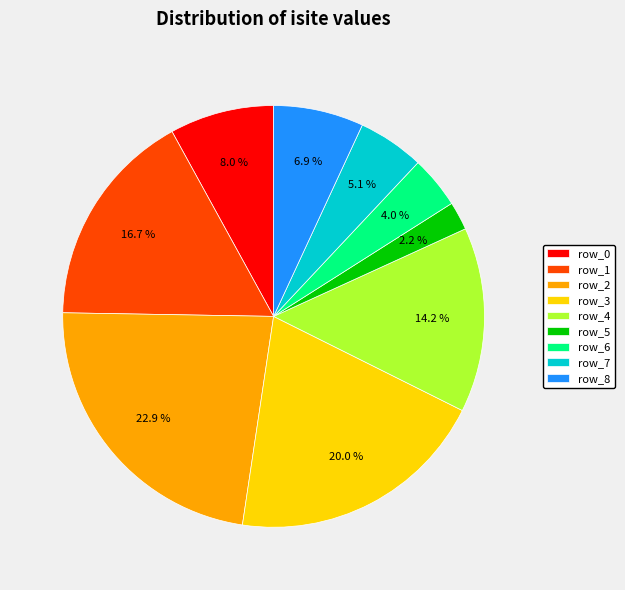

What percentage is the row_2 slice, to the nearest percent?

23%